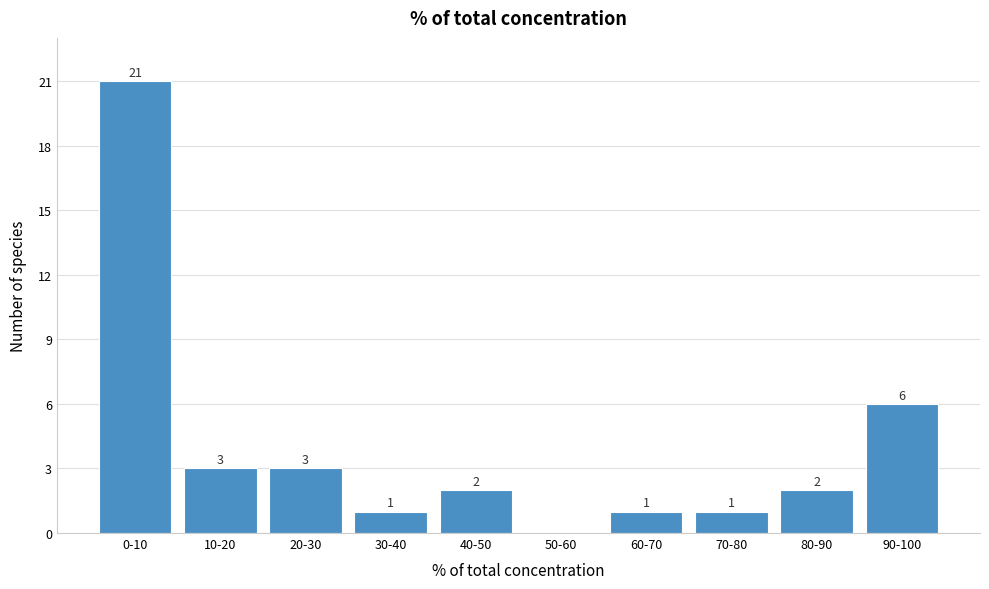

Reading right to left, extract all data points from this chart.

90-100=6	80-90=2	70-80=1	60-70=1	50-60=0	40-50=2	30-40=1	20-30=3	10-20=3	0-10=21